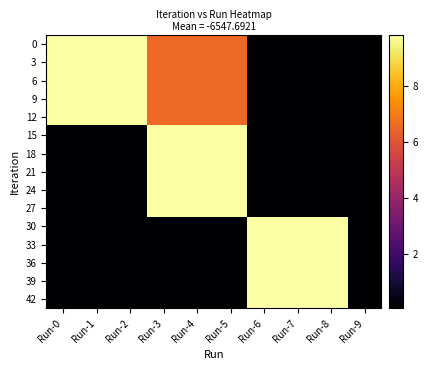

Reading left to right, list all the values displayed in this chart.

0: Run-0=9.8	Run-1=9.8	Run-2=9.8	Run-3=6.5	Run-4=6.5	Run-5=6.5	Run-6=0.1	Run-7=0.1	Run-8=0.1	Run-9=0.1
3: Run-0=9.8	Run-1=9.8	Run-2=9.8	Run-3=6.5	Run-4=6.5	Run-5=6.5	Run-6=0.1	Run-7=0.1	Run-8=0.1	Run-9=0.1
6: Run-0=9.8	Run-1=9.8	Run-2=9.8	Run-3=6.5	Run-4=6.5	Run-5=6.5	Run-6=0.1	Run-7=0.1	Run-8=0.1	Run-9=0.1
9: Run-0=9.8	Run-1=9.8	Run-2=9.8	Run-3=6.5	Run-4=6.5	Run-5=6.5	Run-6=0.1	Run-7=0.1	Run-8=0.1	Run-9=0.1
12: Run-0=9.8	Run-1=9.8	Run-2=9.8	Run-3=6.5	Run-4=6.5	Run-5=6.5	Run-6=0.1	Run-7=0.1	Run-8=0.1	Run-9=0.1
15: Run-0=0.1	Run-1=0.1	Run-2=0.1	Run-3=9.8	Run-4=9.8	Run-5=9.8	Run-6=0.1	Run-7=0.1	Run-8=0.1	Run-9=0.1
18: Run-0=0.1	Run-1=0.1	Run-2=0.1	Run-3=9.8	Run-4=9.8	Run-5=9.8	Run-6=0.1	Run-7=0.1	Run-8=0.1	Run-9=0.1
21: Run-0=0.1	Run-1=0.1	Run-2=0.1	Run-3=9.8	Run-4=9.8	Run-5=9.8	Run-6=0.1	Run-7=0.1	Run-8=0.1	Run-9=0.1
24: Run-0=0.1	Run-1=0.1	Run-2=0.1	Run-3=9.8	Run-4=9.8	Run-5=9.8	Run-6=0.1	Run-7=0.1	Run-8=0.1	Run-9=0.1
27: Run-0=0.1	Run-1=0.1	Run-2=0.1	Run-3=9.8	Run-4=9.8	Run-5=9.8	Run-6=0.1	Run-7=0.1	Run-8=0.1	Run-9=0.1
30: Run-0=0.1	Run-1=0.1	Run-2=0.1	Run-3=0.1	Run-4=0.1	Run-5=0.1	Run-6=9.8	Run-7=9.8	Run-8=9.8	Run-9=0.1
33: Run-0=0.1	Run-1=0.1	Run-2=0.1	Run-3=0.1	Run-4=0.1	Run-5=0.1	Run-6=9.8	Run-7=9.8	Run-8=9.8	Run-9=0.1
36: Run-0=0.1	Run-1=0.1	Run-2=0.1	Run-3=0.1	Run-4=0.1	Run-5=0.1	Run-6=9.8	Run-7=9.8	Run-8=9.8	Run-9=0.1
39: Run-0=0.1	Run-1=0.1	Run-2=0.1	Run-3=0.1	Run-4=0.1	Run-5=0.1	Run-6=9.8	Run-7=9.8	Run-8=9.8	Run-9=0.1
42: Run-0=0.1	Run-1=0.1	Run-2=0.1	Run-3=0.1	Run-4=0.1	Run-5=0.1	Run-6=9.8	Run-7=9.8	Run-8=9.8	Run-9=0.1